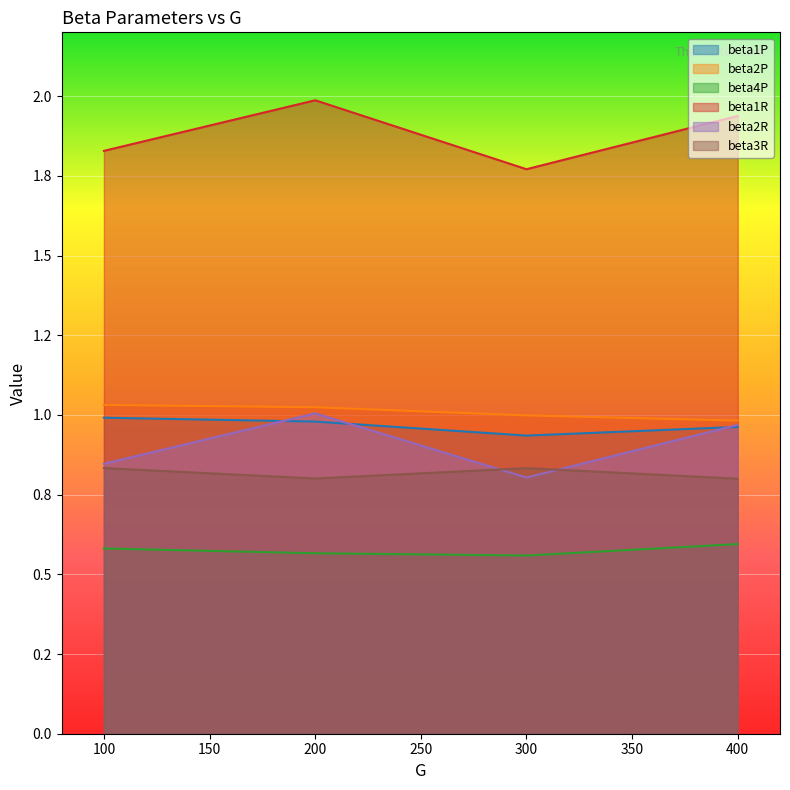

What is the difference between the maximum and minimum values in the beta2R series?

0.2